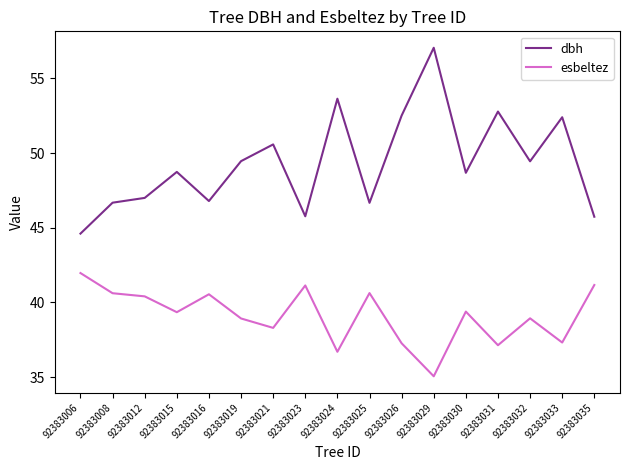

What value does the dbh series have at 92383015?

48.7